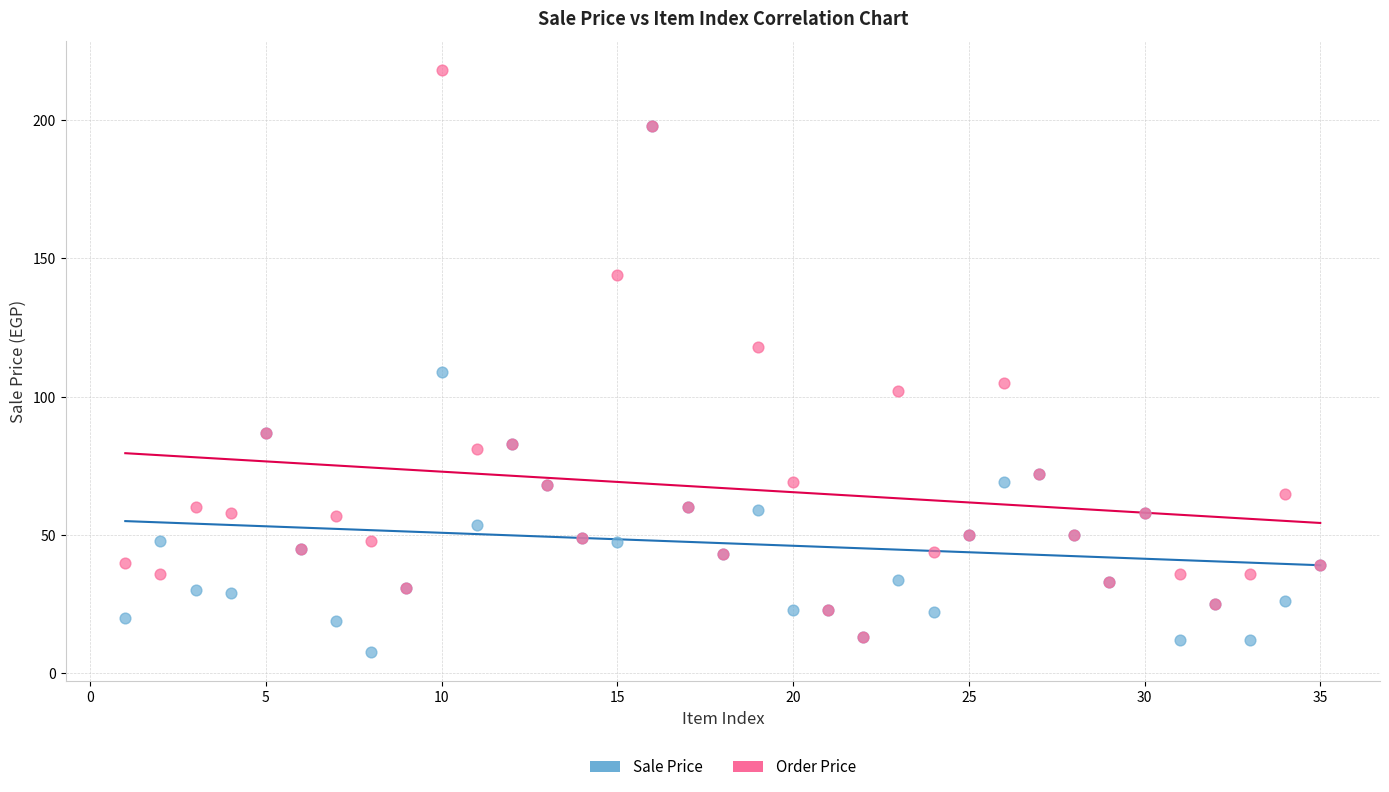

What are all the series names shown in the legend?

Sale Price, Order Price